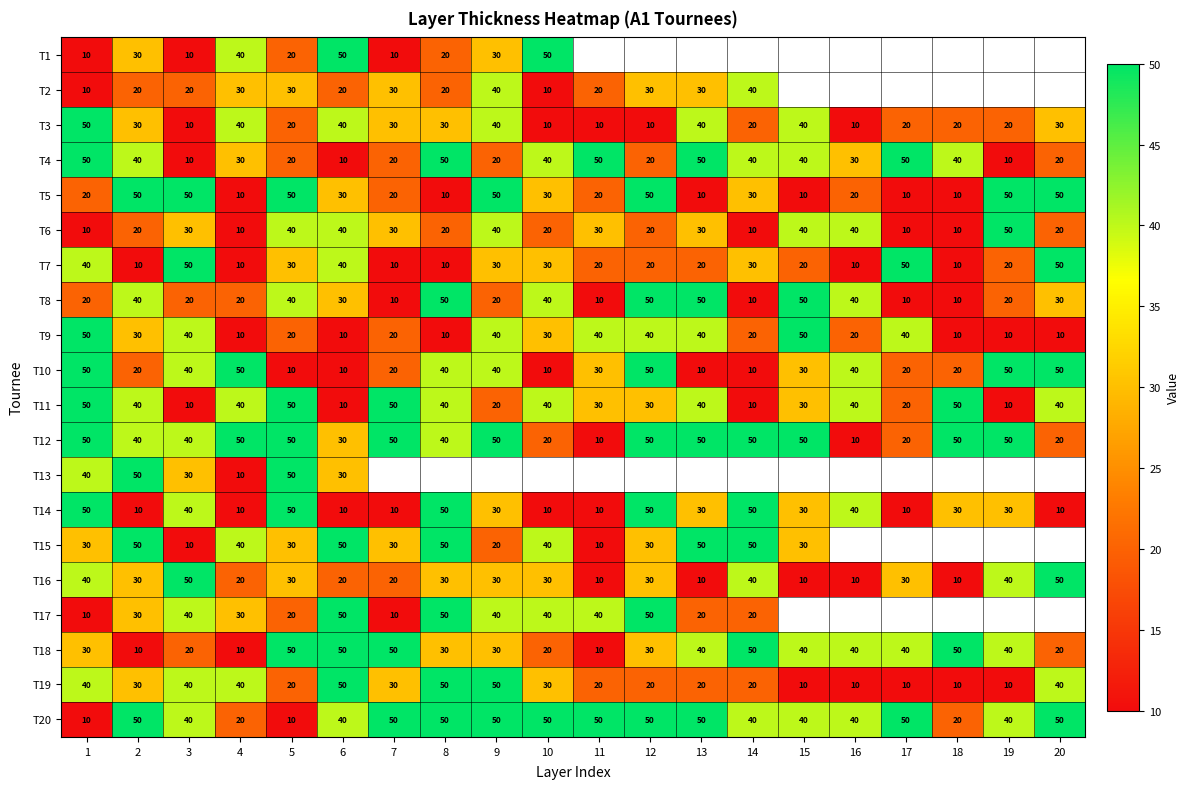

The T9 series shows 71.1 at 12. True or false?

False